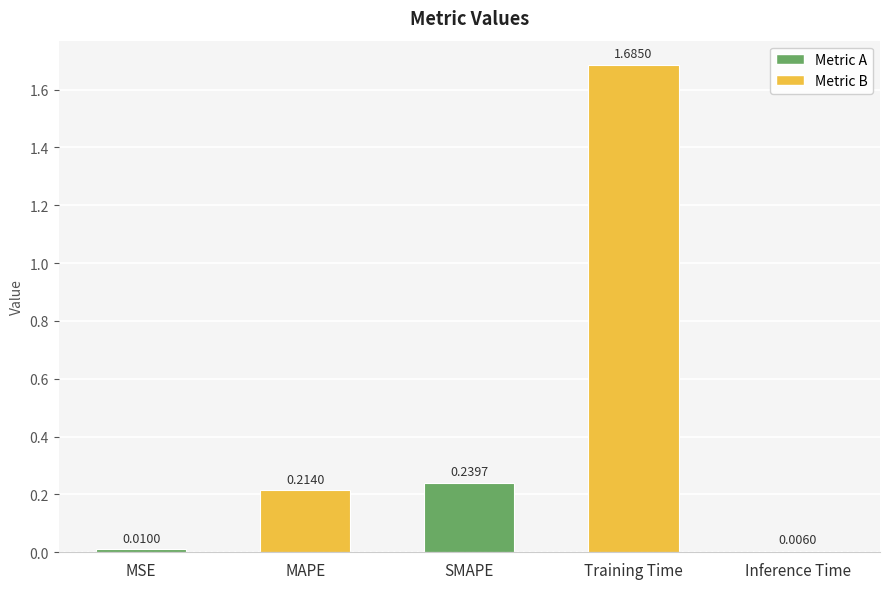

What is the sum of all values?

2.2